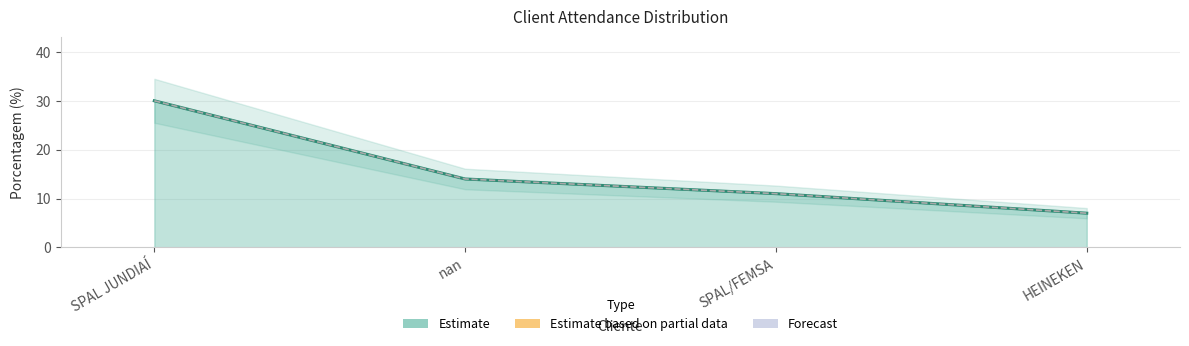

At which category does the chart reach its minimum across all series?

HEINEKEN